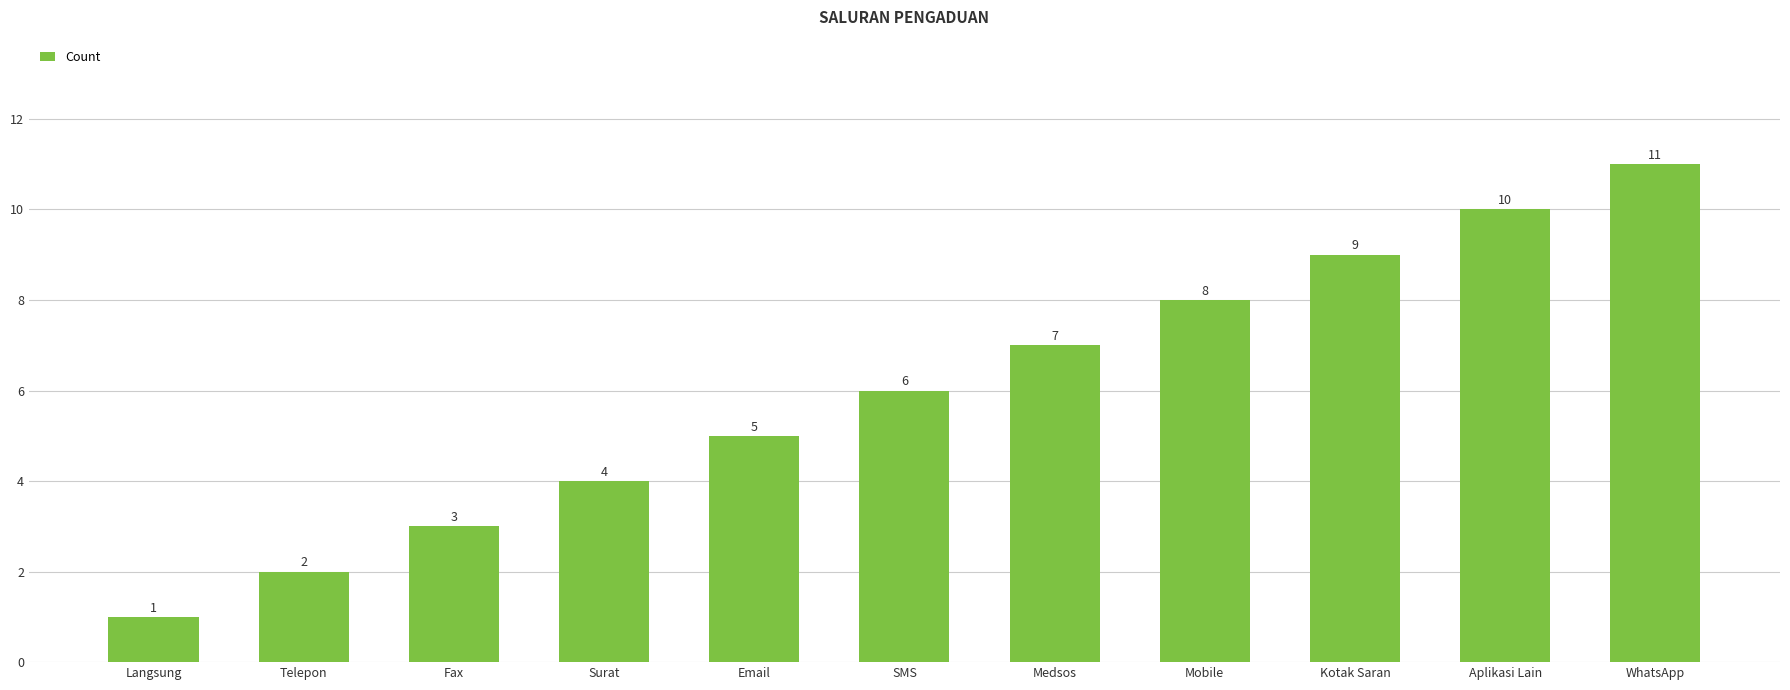

Reading left to right, extract all data points from this chart.

Langsung=1	Telepon=2	Fax=3	Surat=4	Email=5	SMS=6	Medsos=7	Mobile=8	Kotak Saran=9	Aplikasi Lain=10	WhatsApp=11